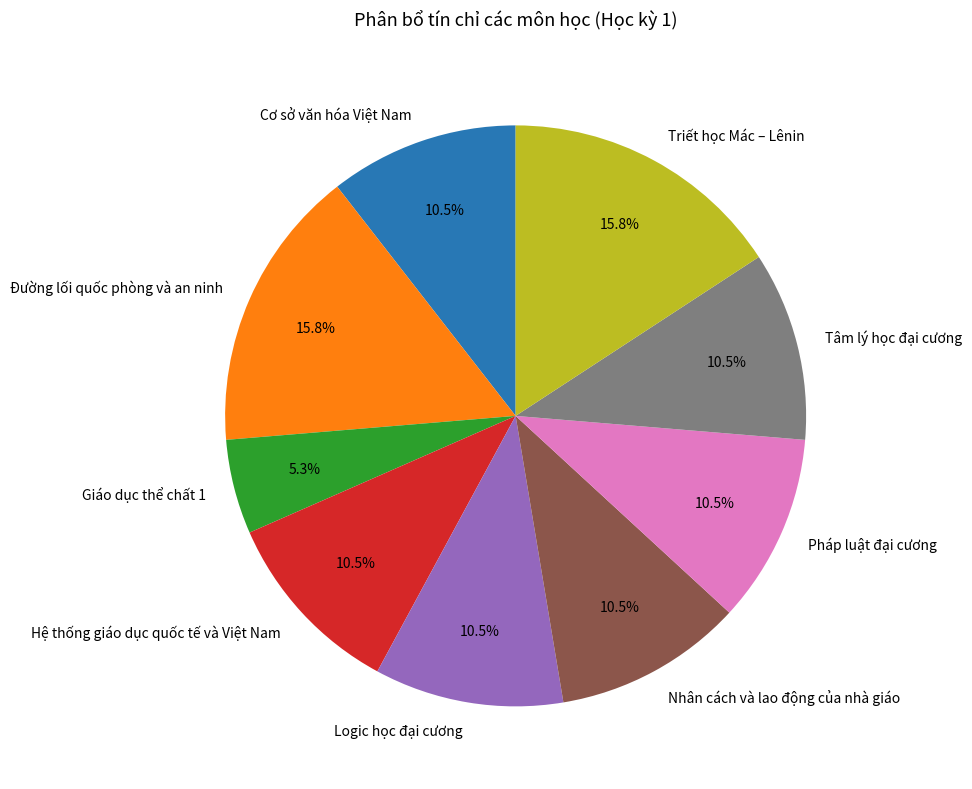

How much of the chart is everything except Cơ sở văn hóa Việt Nam?

89.5%